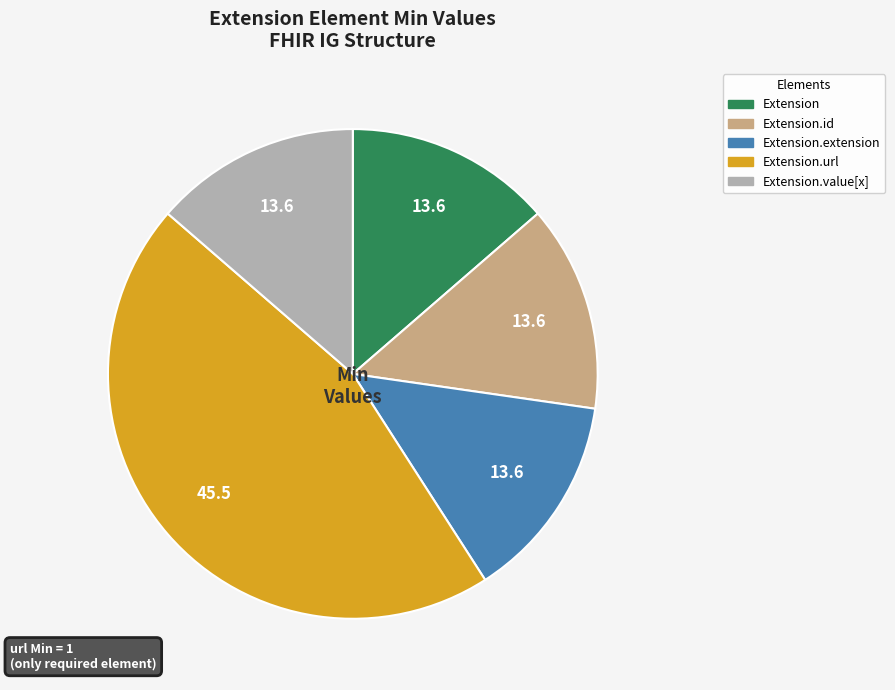

Is there a majority slice in this chart?

No